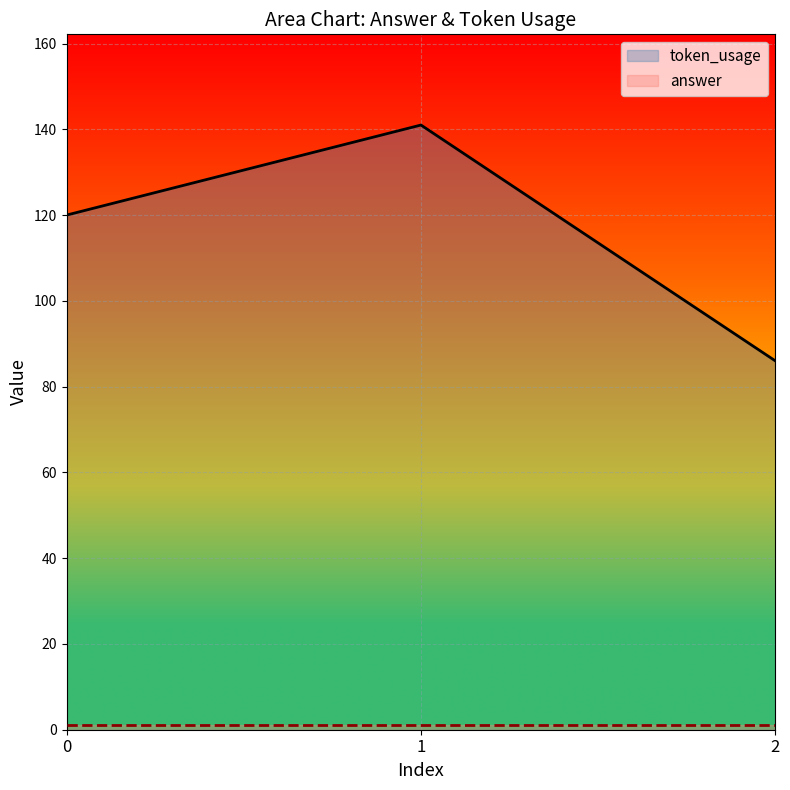

Reading left to right, transcribe all the data shown in this chart.

0=120	1=141	2=86